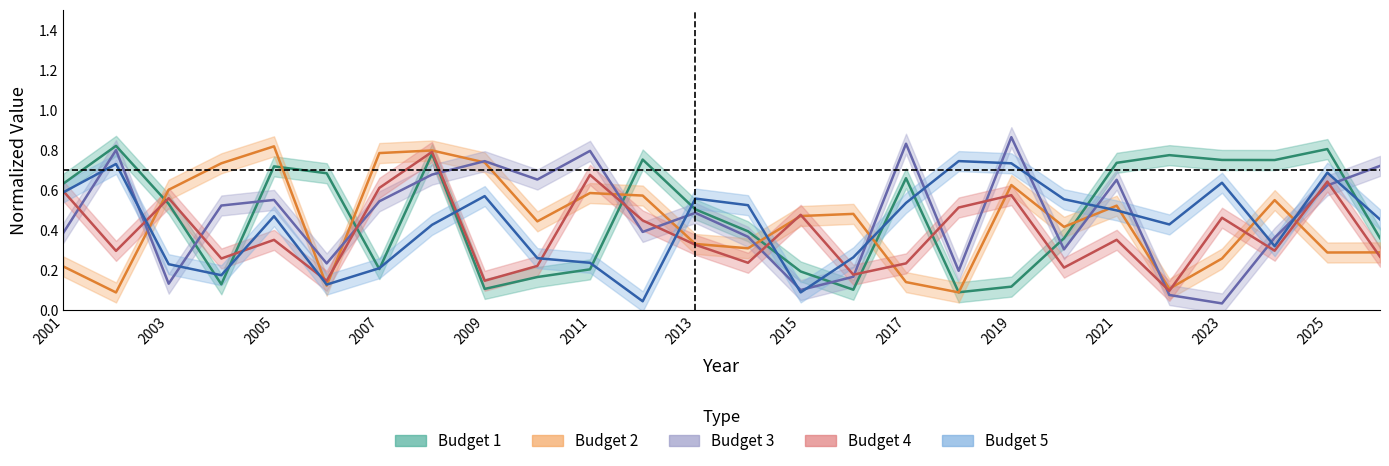

The Budget 1 series shows 0.2 at 2011. True or false?

True